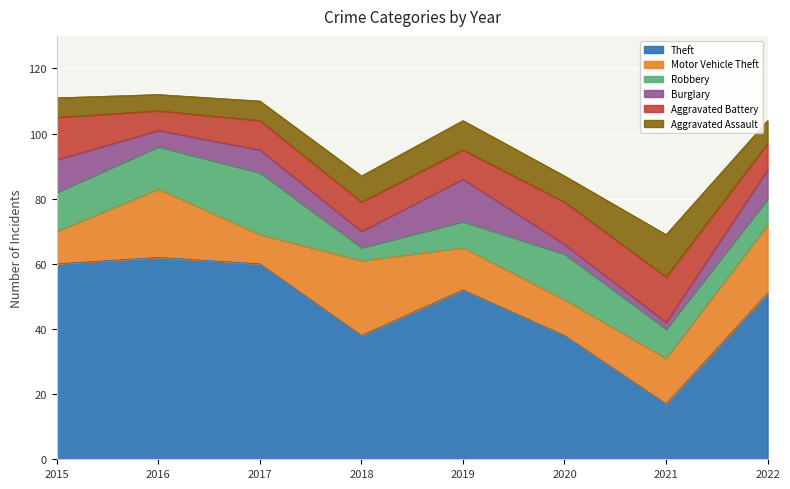

How many interior local valleys does the Aggravated Battery series have?

1